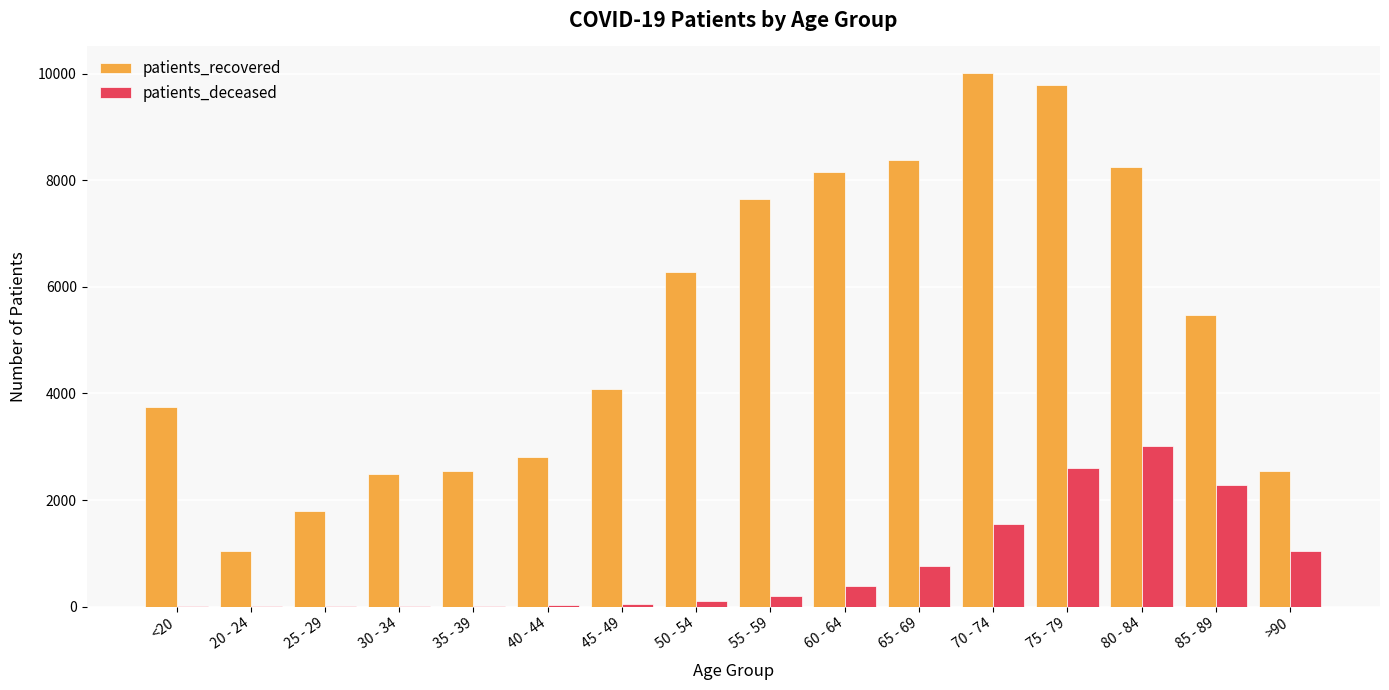

At which label does patients_recovered first exceed 5473?

50 - 54